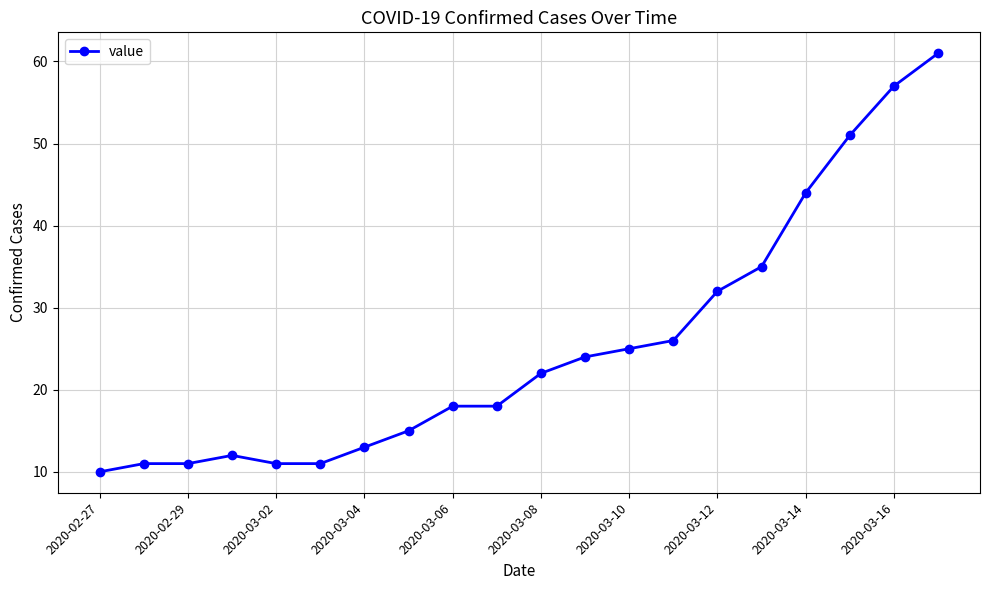

What is the smallest value displayed?

10